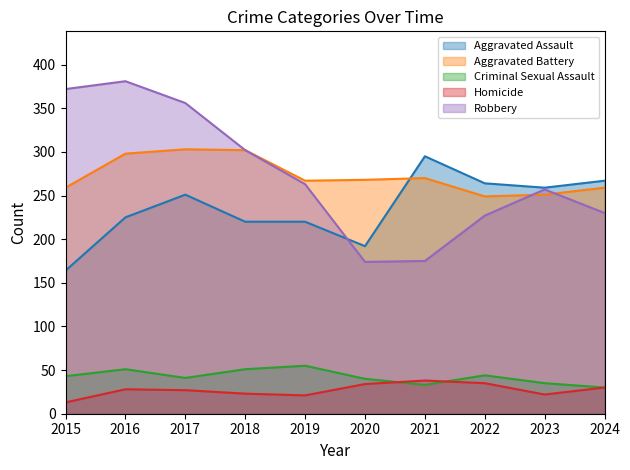

True or false: Aggravated Battery and Homicide cross at least once.

False